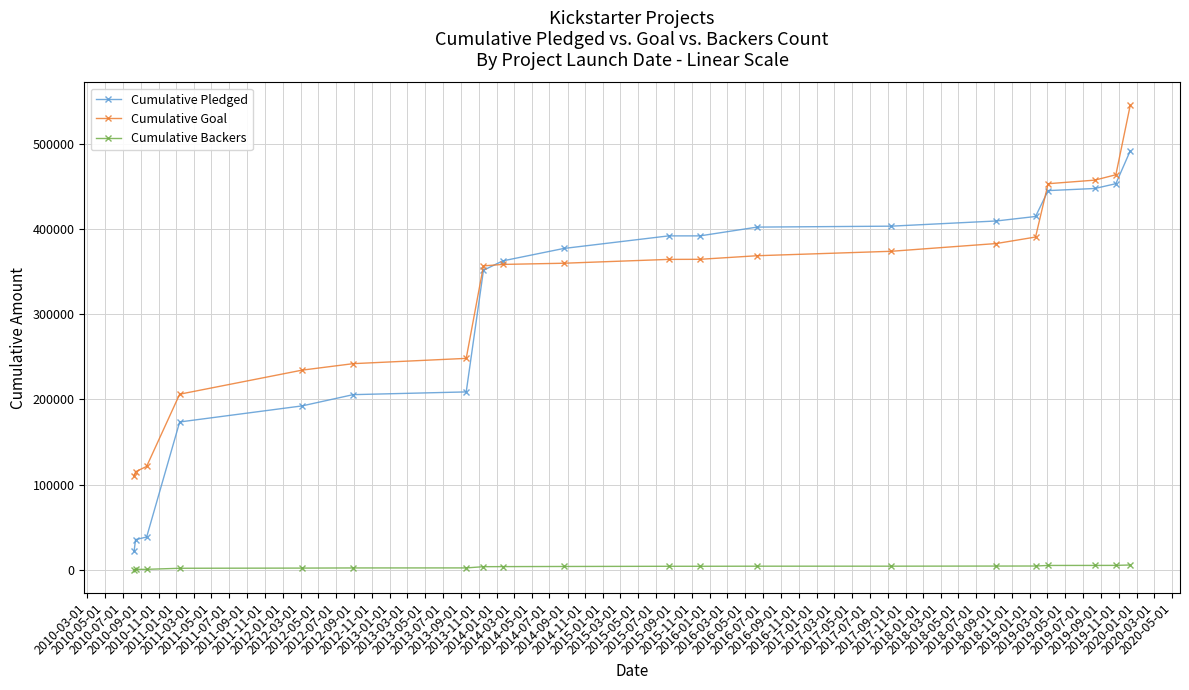

List the series in order of their peak value, highest first.

Cumulative Goal, Cumulative Pledged, Cumulative Backers